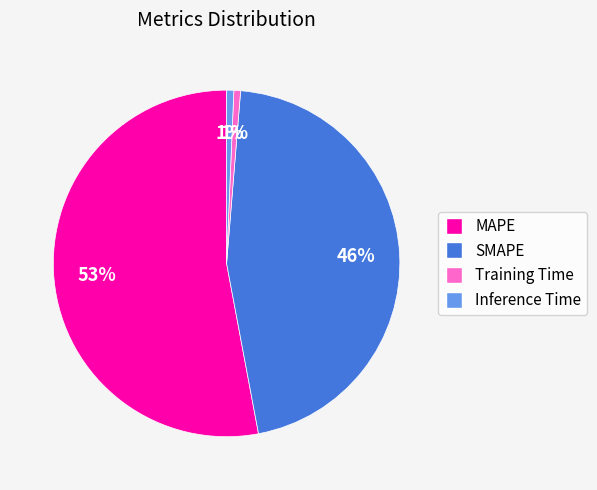

How many segments does this pie chart have?

4